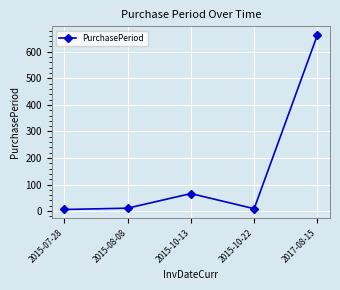

How many data points are less than 11?

2